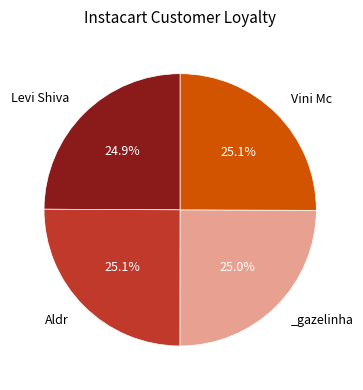

Count the number of slices in the pie.

4